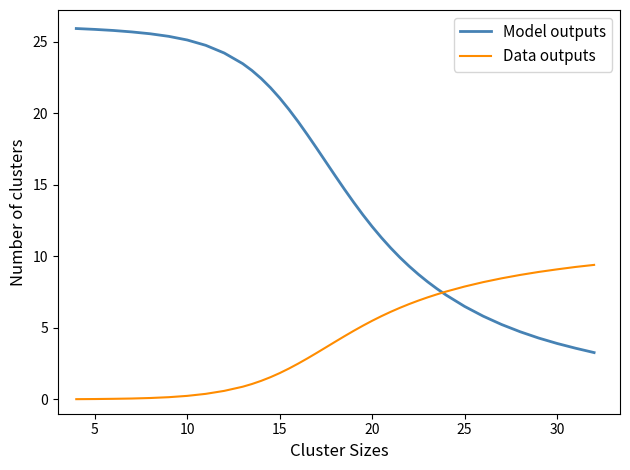

Rank the series by their average value, from lowest to highest.

Data outputs, Model outputs